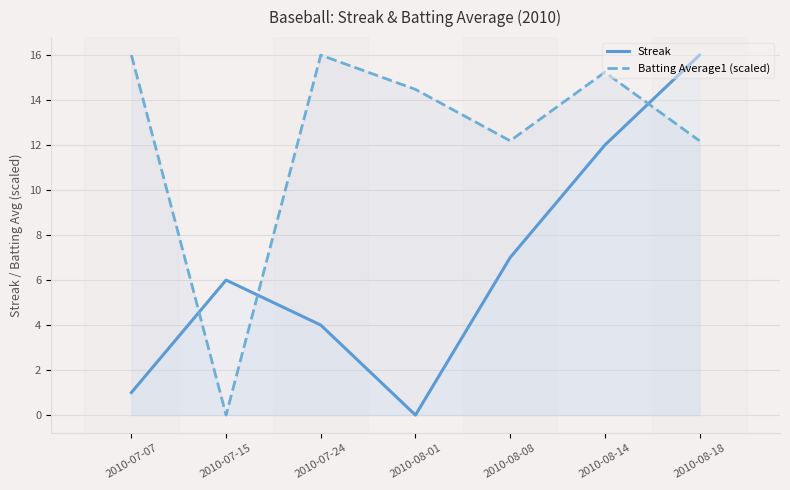

What value does the Streak series have at 2010-08-08?

7.0